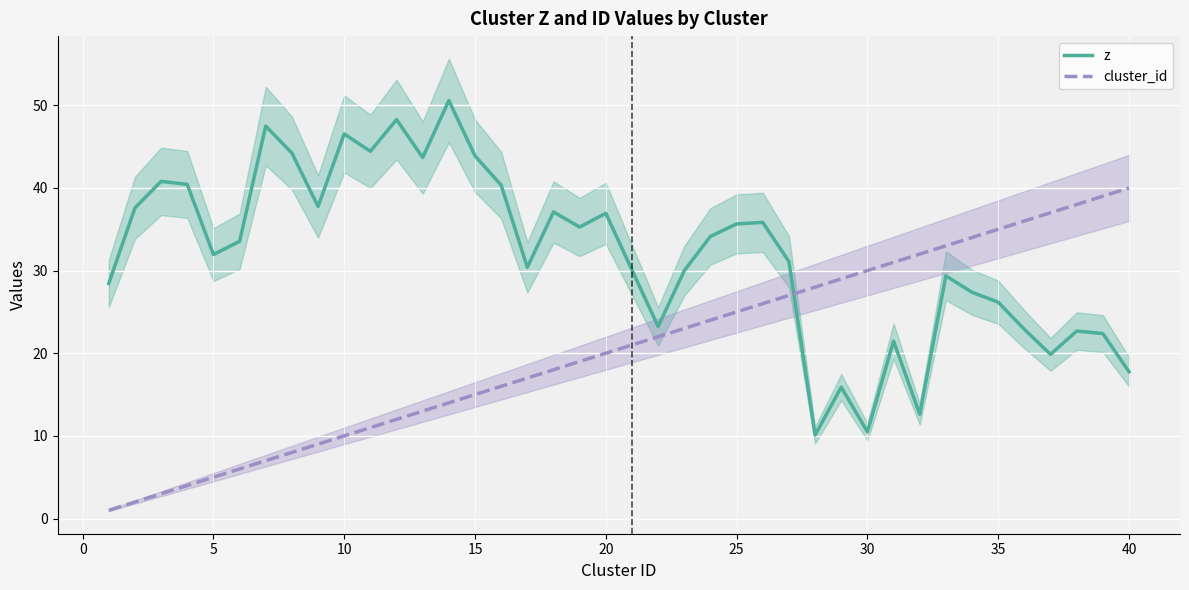

The cluster_id series shows 25.0 at 25. True or false?

True